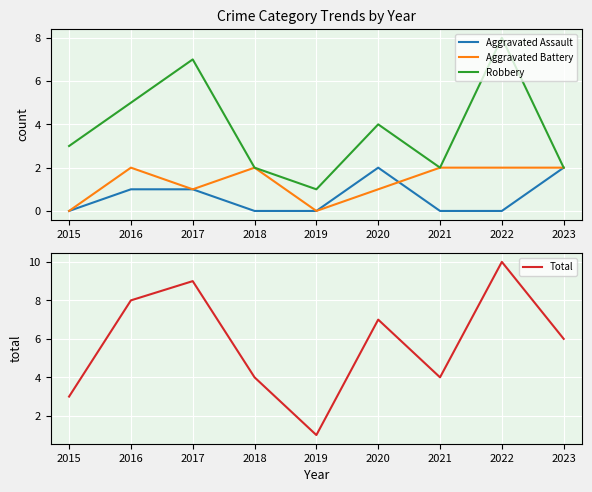

The Robbery series shows 10 at 2017. True or false?

False